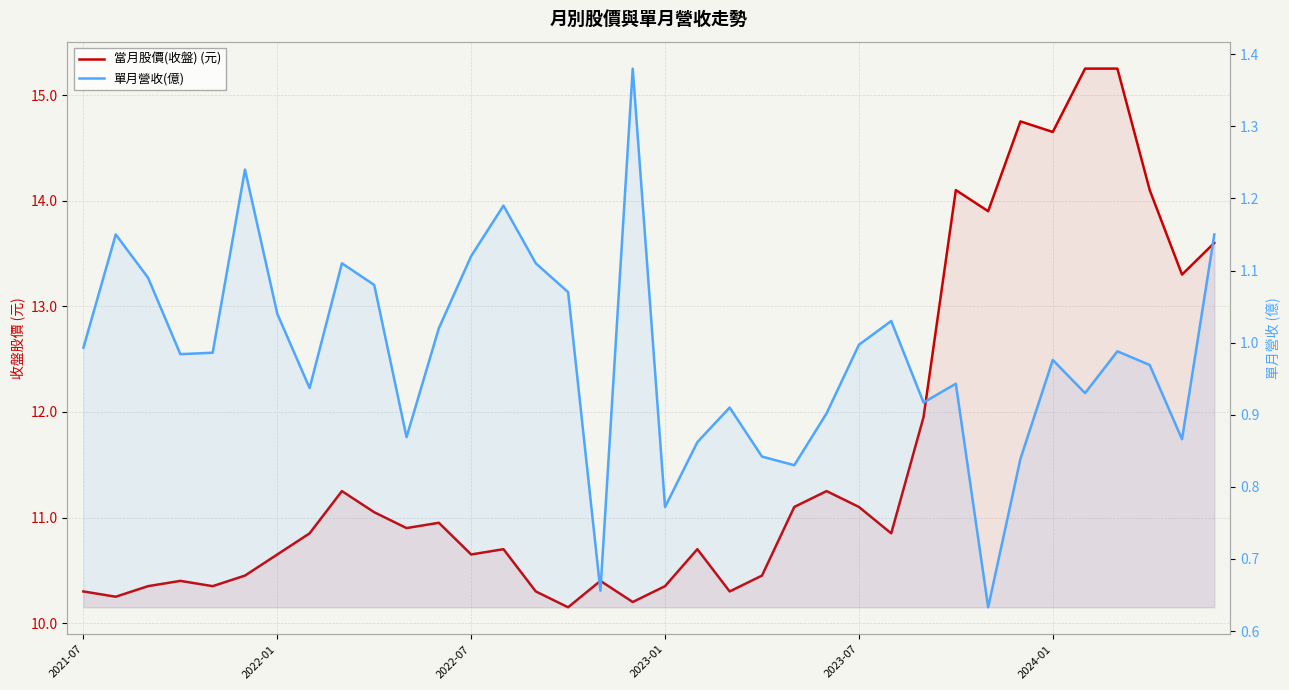

What is the difference between the maximum and second lowest values in the 單月營收(億) series?

0.7